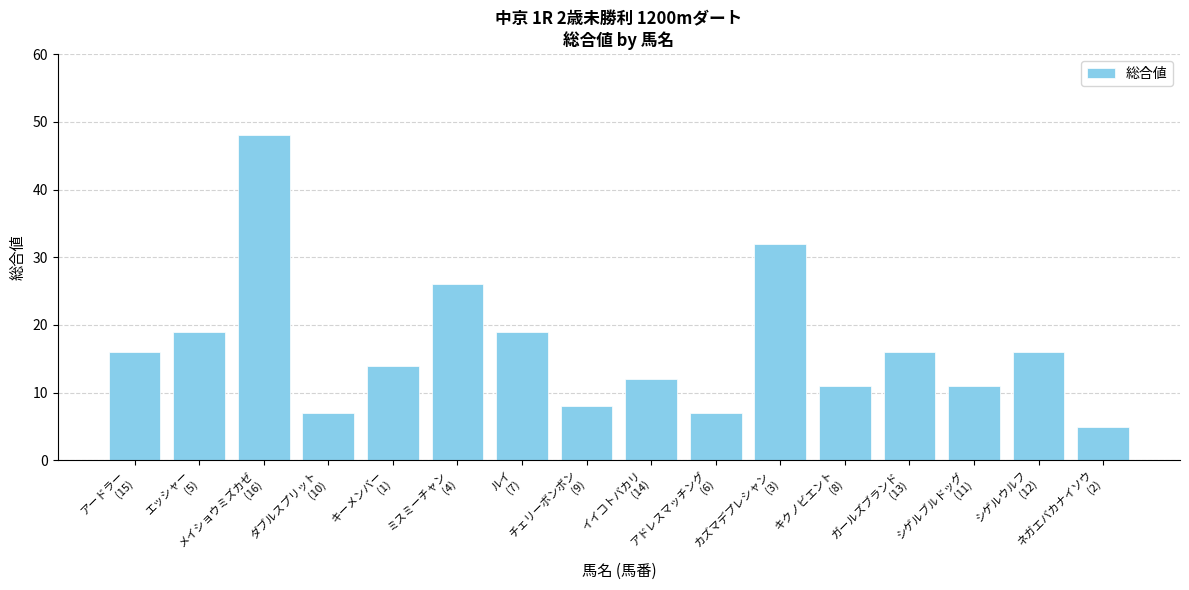

Between ネガエバカナイソウ
(2) and キーメンバー
(1), which is larger?

キーメンバー
(1)